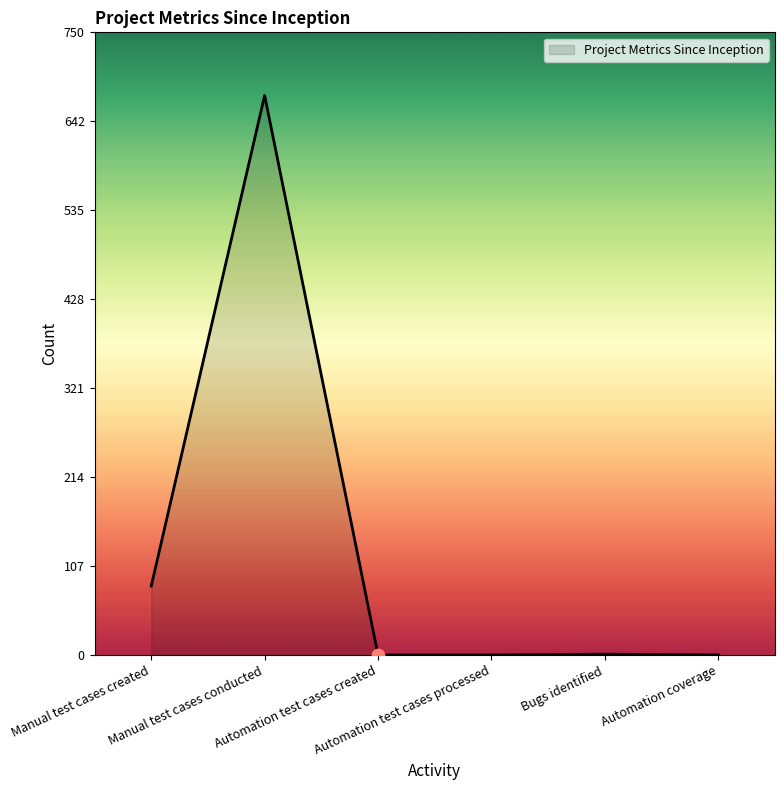

Between Manual test cases conducted and Automation coverage, which is larger?

Manual test cases conducted